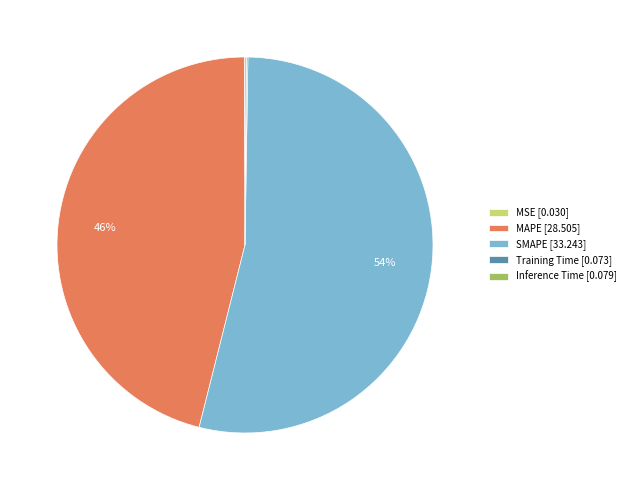

The MAPE [28.505] slice represents 46% of the pie. True or false?

True